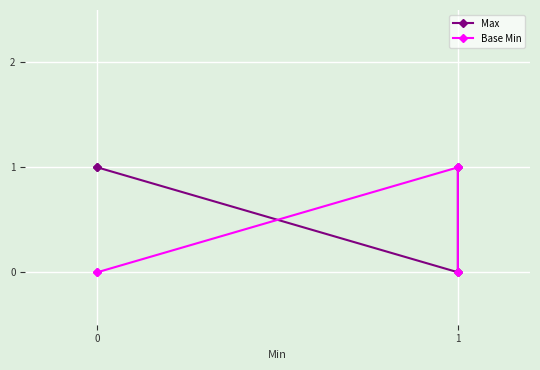

At which category does Max reach its first local valley?

1